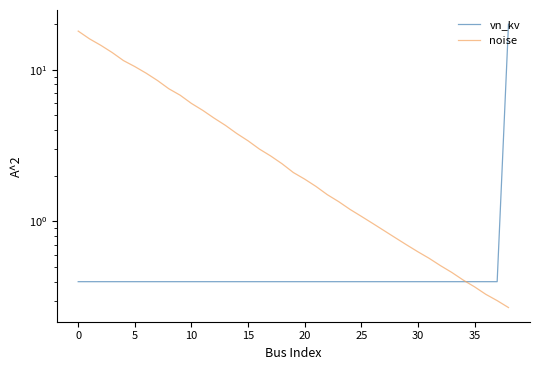

True or false: noise has more than 2 interior local peaks.

False